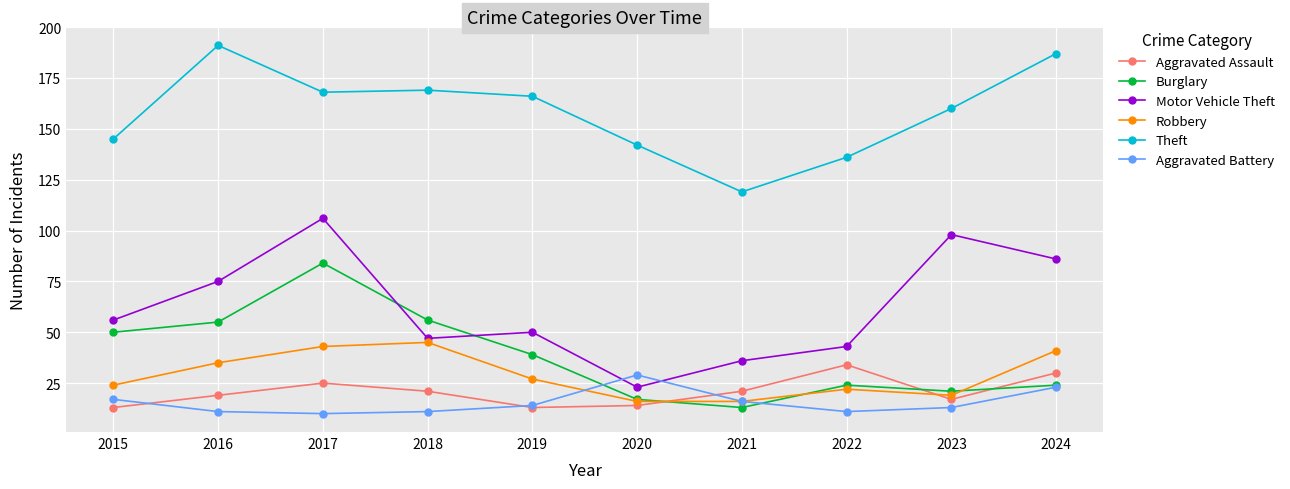

Which series has the largest total across all categories?

Theft